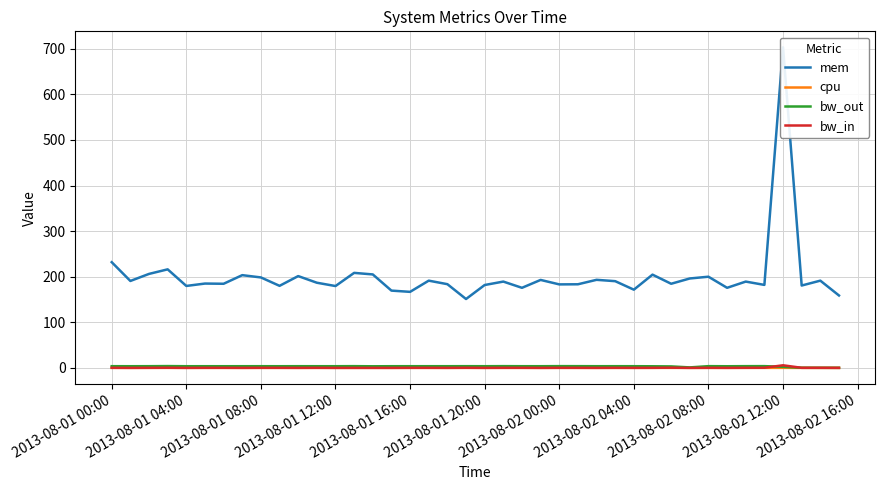

True or false: mem and bw_out intersect in this chart.

False